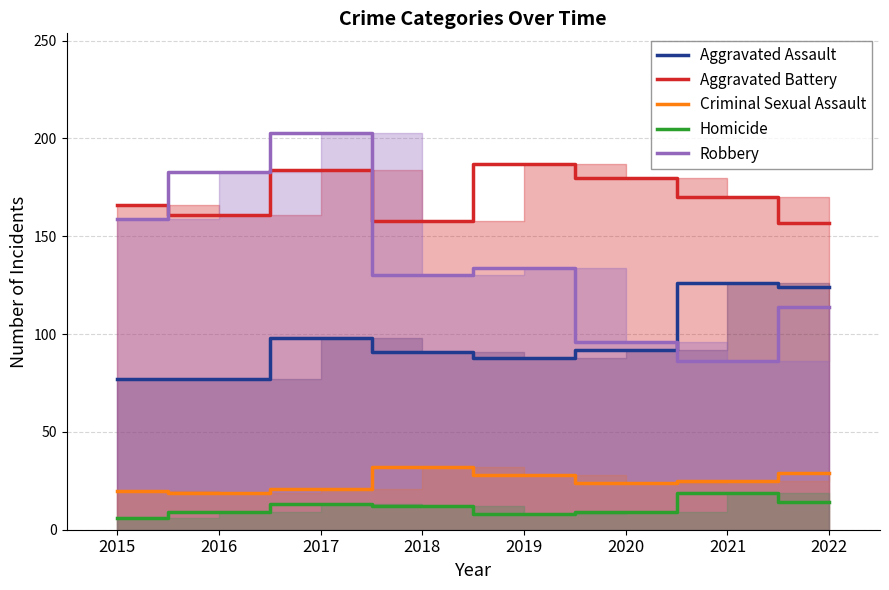

List the labels in order of Aggravated Assault value, smallest first.

2015, 2016, 2019, 2018, 2020, 2017, 2022, 2021